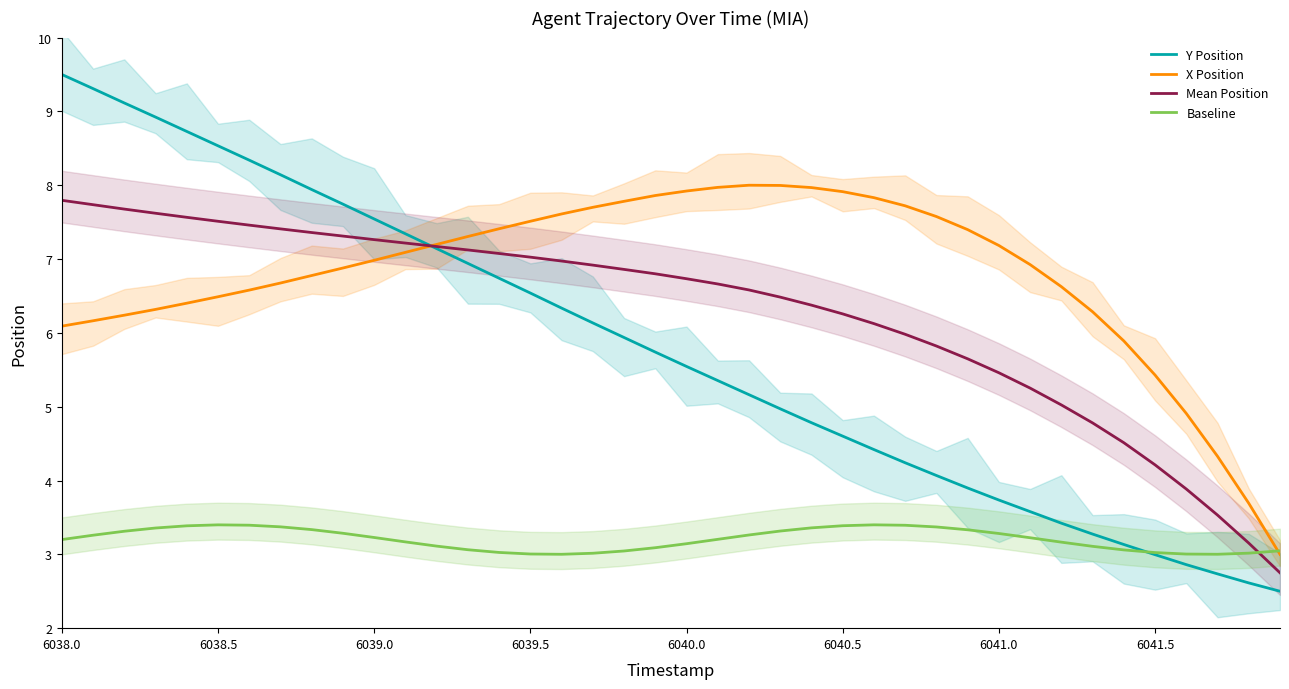

Which series ends up on top after the final intersection of Y Position and X Position?

X Position